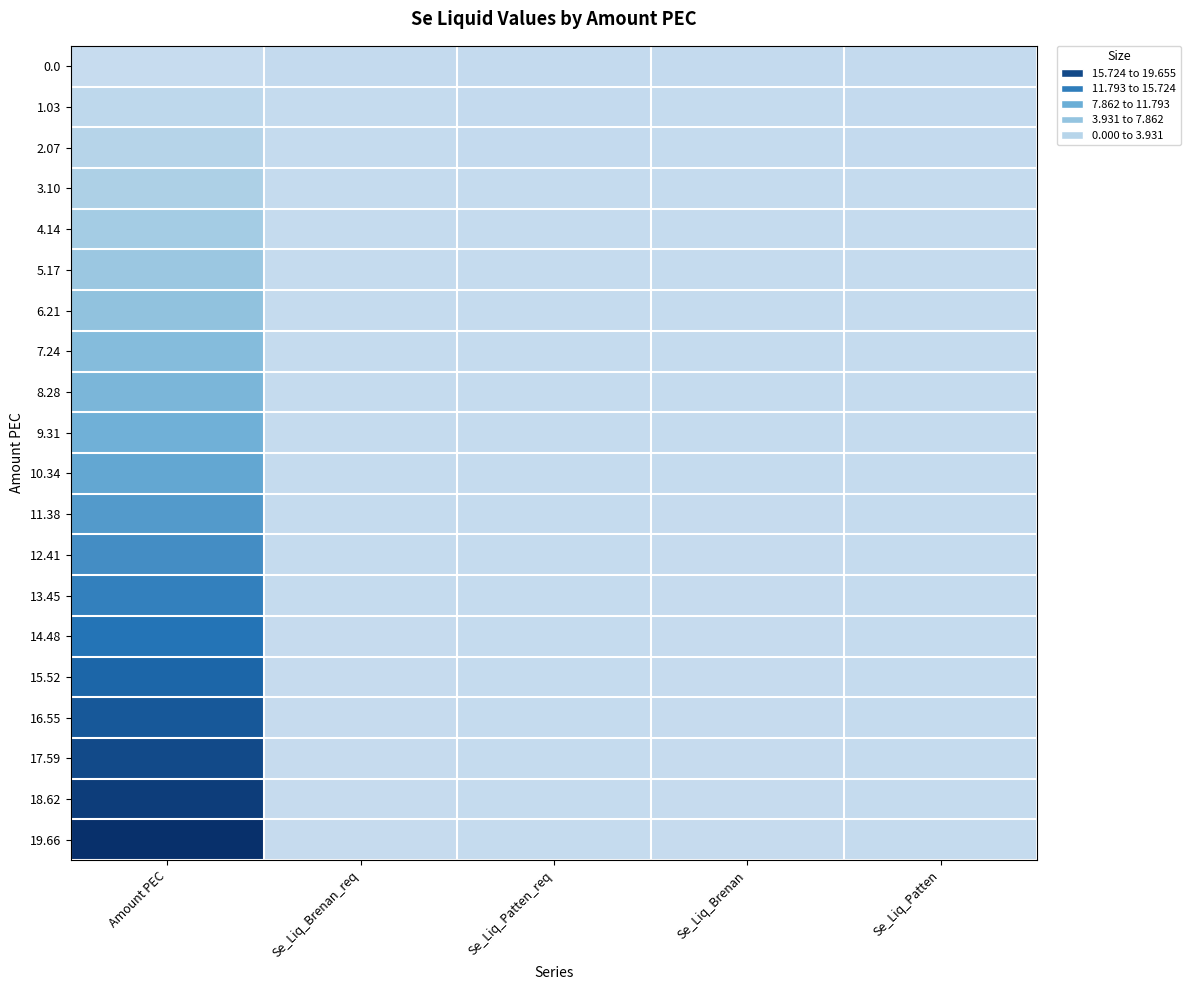

Rank the series at Se_Liq_Patten_req from lowest to highest value.

19.66, 18.62, 17.59, 16.55, 15.52, 14.48, 13.45, 12.41, 11.38, 10.34, 9.31, 8.28, 7.24, 6.21, 5.17, 4.14, 3.10, 2.07, 1.03, 0.0